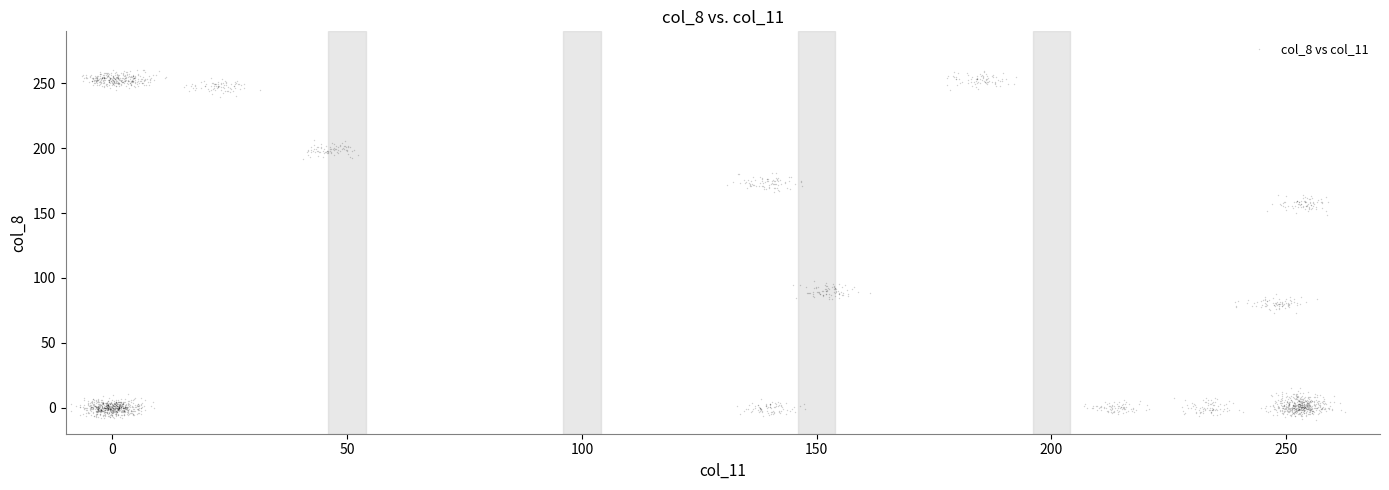

What is the range of X values (max minus min)?

273.5